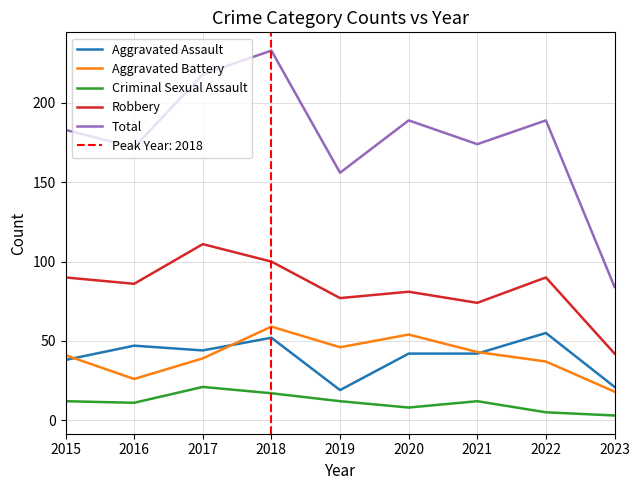

List the series in order of their peak value, lowest first.

Criminal Sexual Assault, Aggravated Assault, Aggravated Battery, Robbery, Total